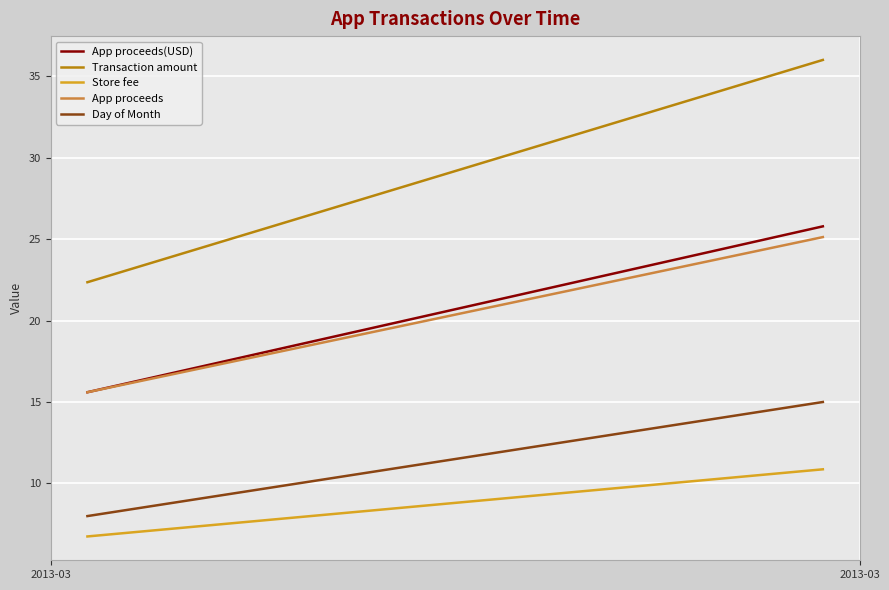

Read the Day of Month value at 2013-03.

8.0